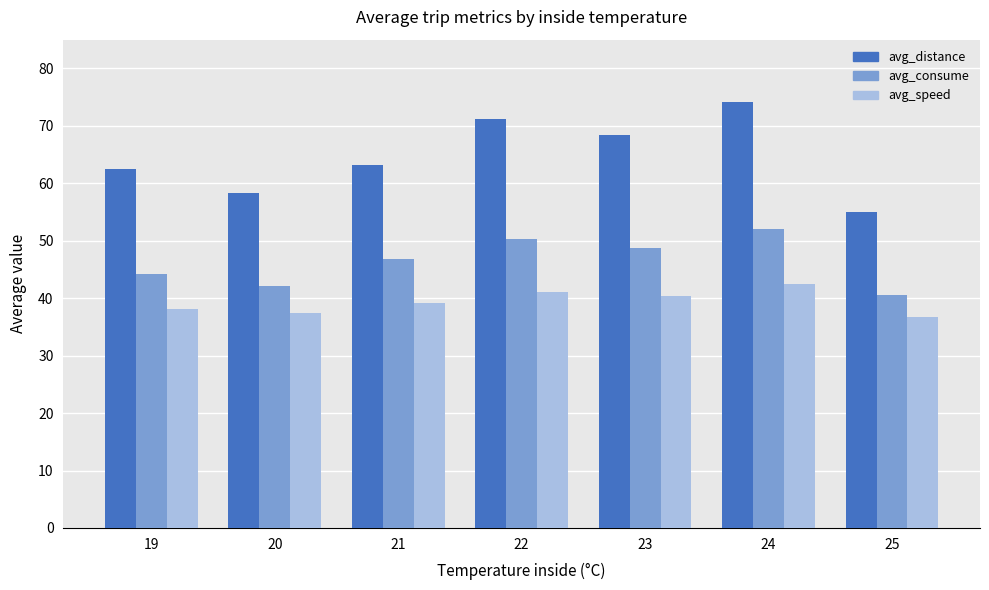

How many data points in avg_speed are above 39?

4